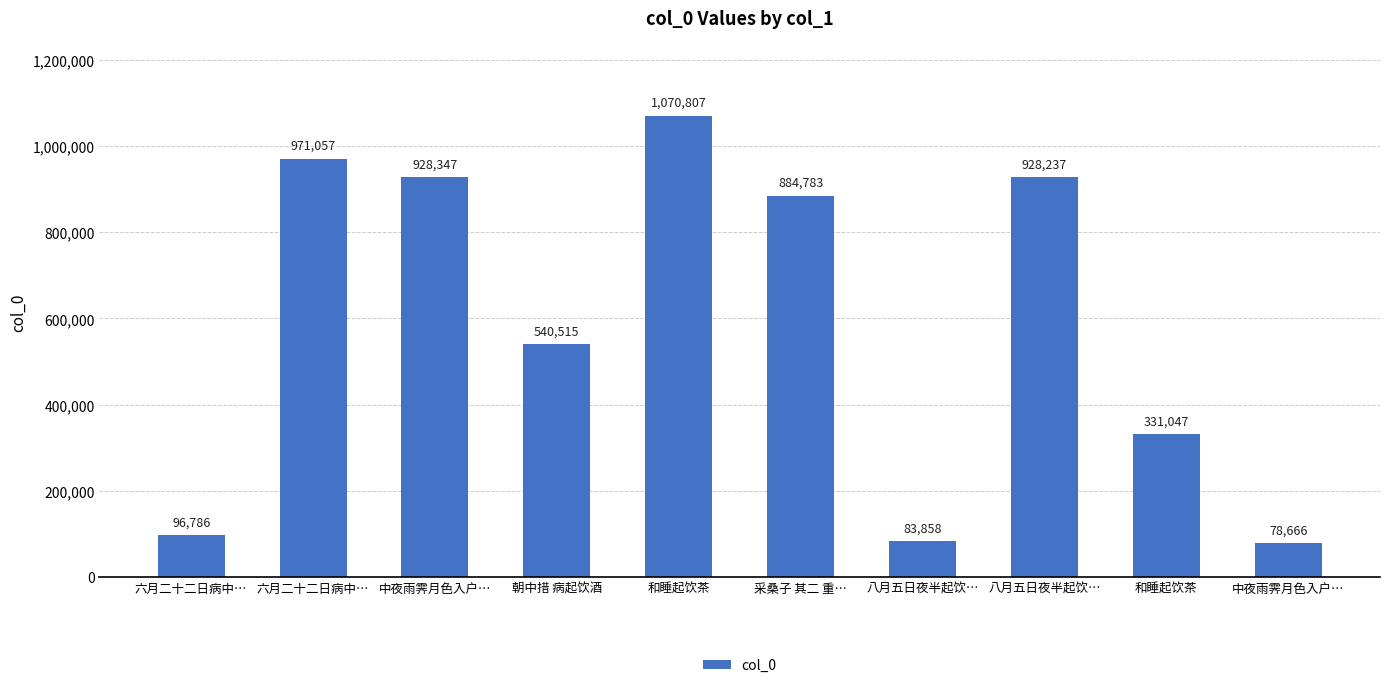

Reading right to left, transcribe all the data shown in this chart.

中夜雨霁月色入户…=78666	和睡起饮茶=331047	八月五日夜半起饮…=928237	八月五日夜半起饮…=83858	采桑子 其二 重…=884783	和睡起饮茶=1070807	朝中措 病起饮酒=540515	中夜雨霁月色入户…=928347	六月二十二日病中…=971057	六月二十二日病中…=96786